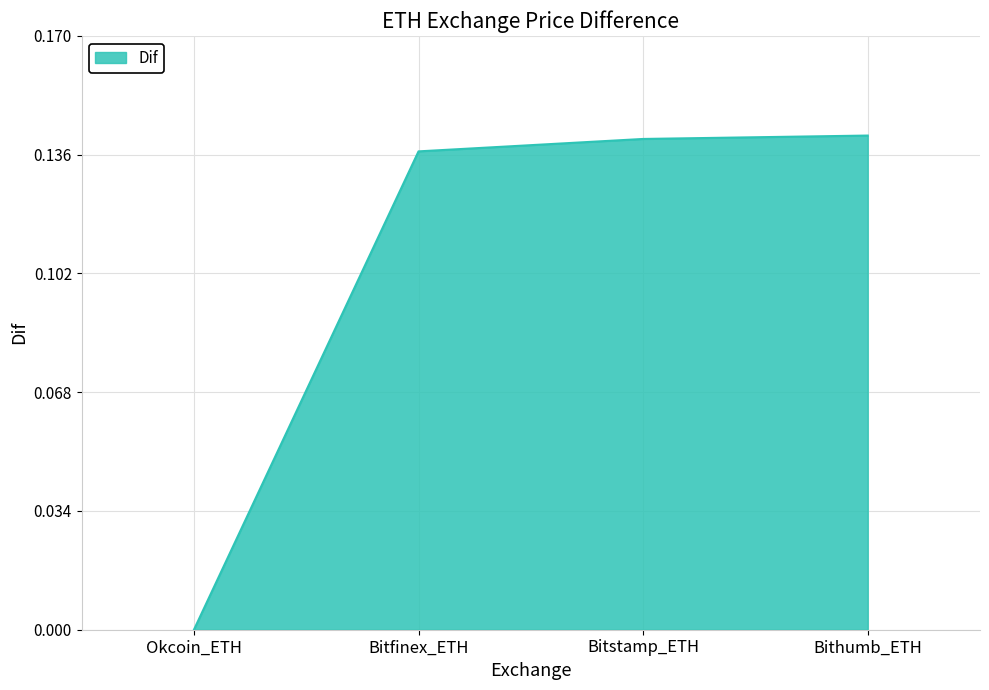

What position from the right is Okcoin_ETH?

4